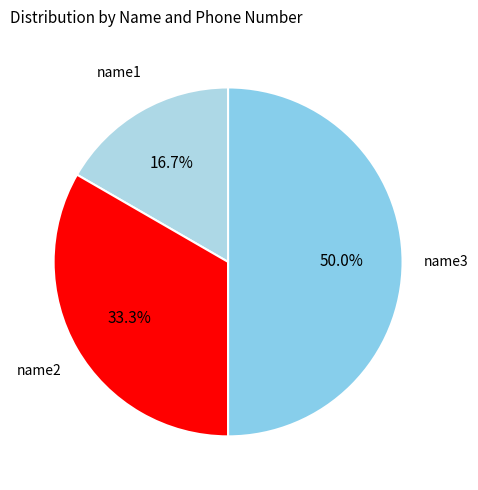

Is name2 the majority of the pie?

No